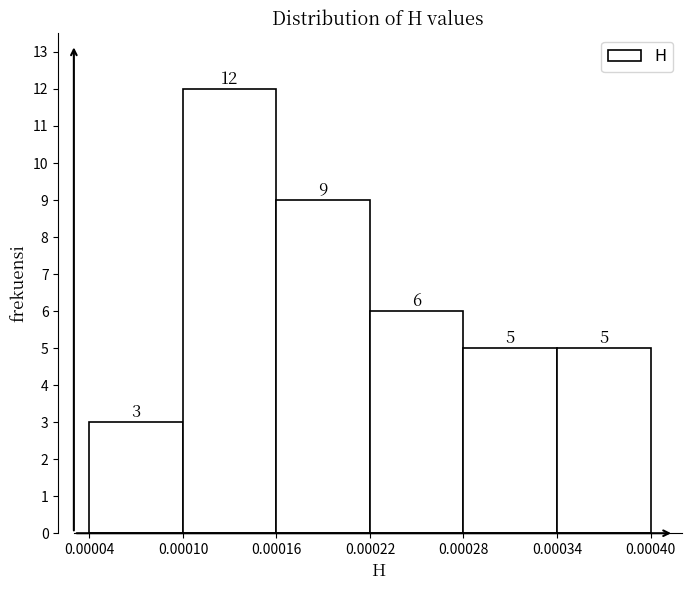

Reading left to right, transcribe this chart: for each bar, give the range it covers on the x-axis and its height.

0.00004 to 0.00010: 3
0.00010 to 0.00016: 12
0.00016 to 0.00022: 9
0.00022 to 0.00028: 6
0.00028 to 0.00034: 5
0.00034 to 0.00040: 5